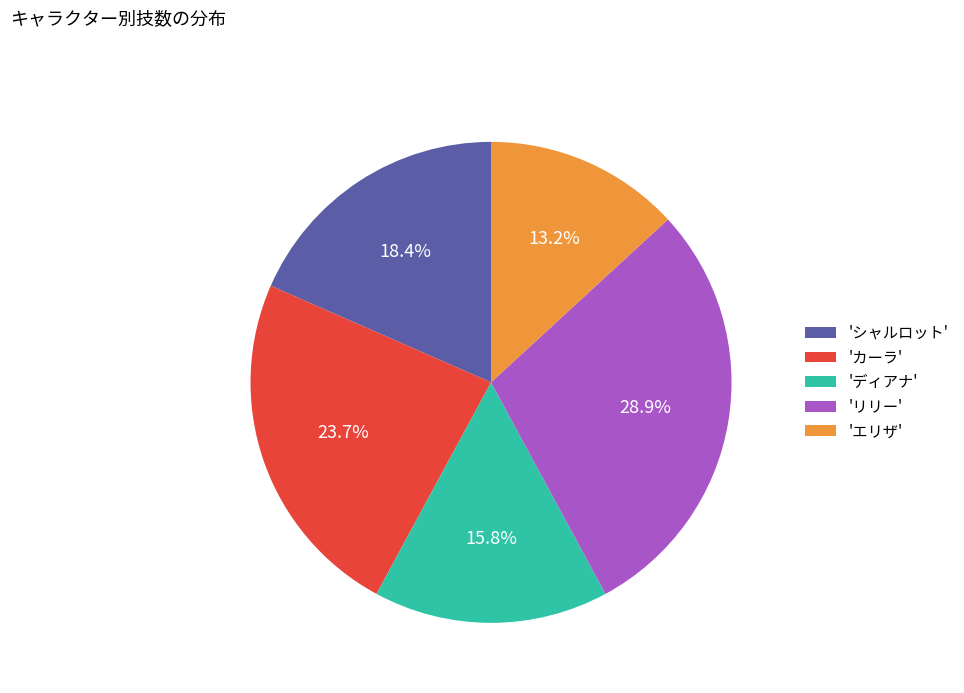

What is the smallest slice in the pie chart?

'エリザ'